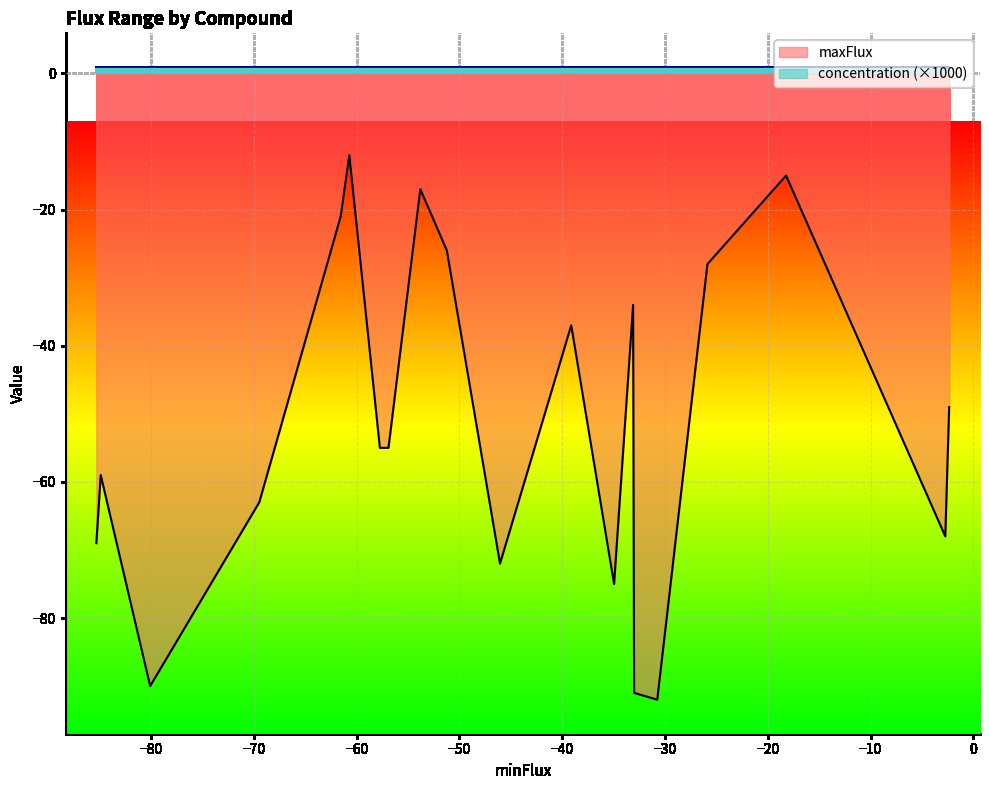

True or false: concentration has a value of 0.0 at Mn2+.

True